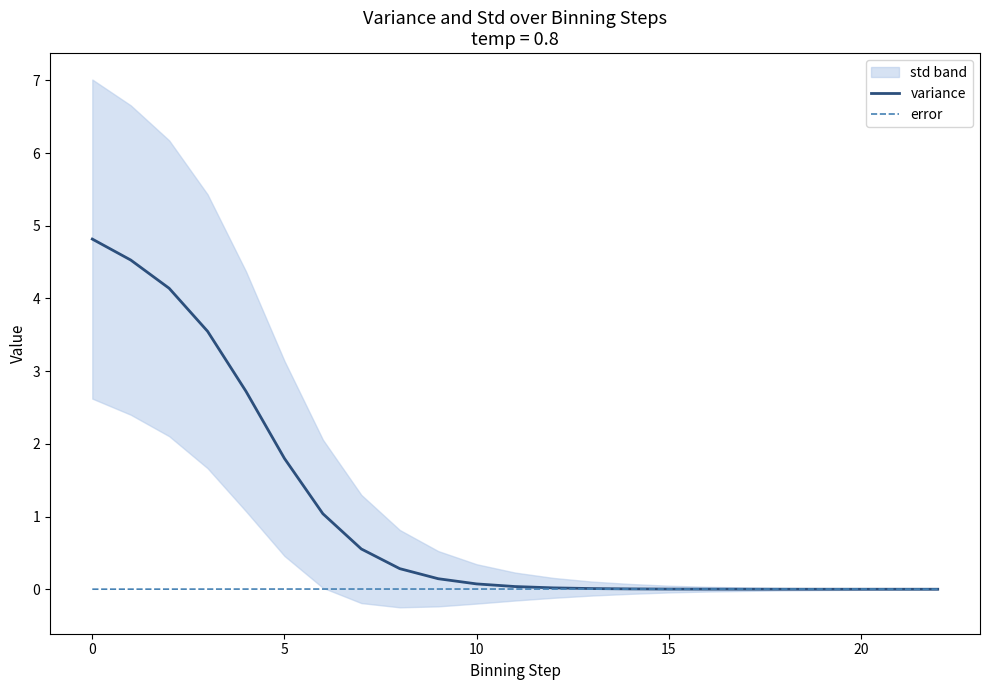

At which label does error reach its peak?

20